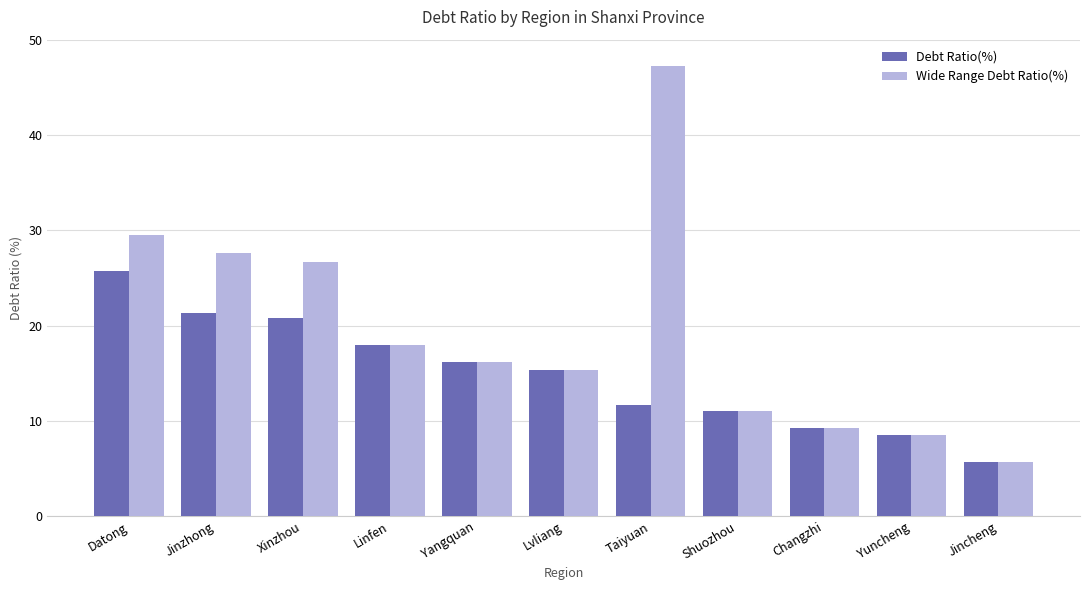

What is the label of the 4th bar from the left?

Linfen